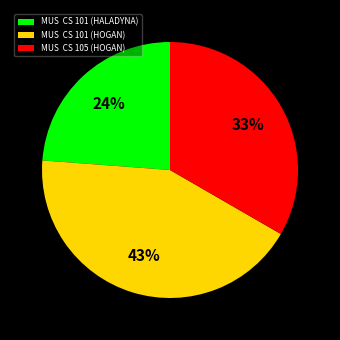

What is the largest slice in the pie chart?

MUS CS 101 (HOGAN)